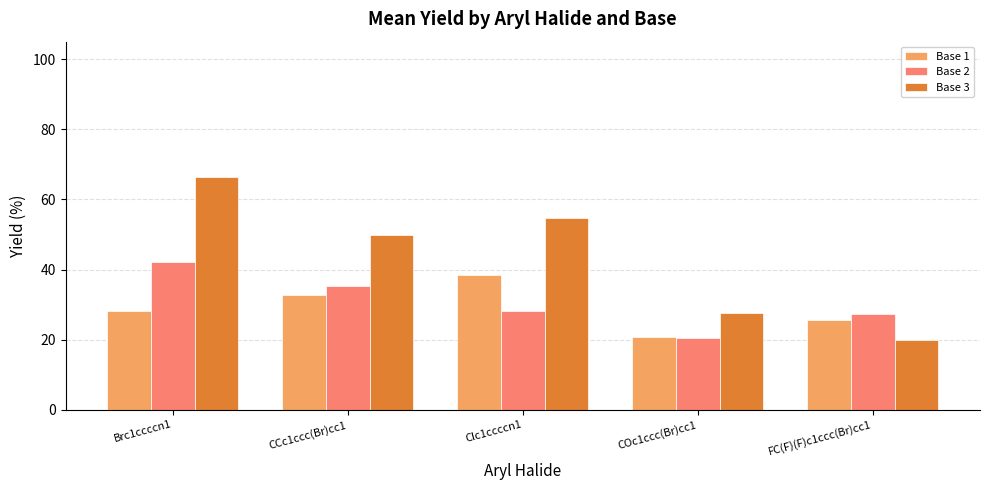

How many bars are there in total?

15